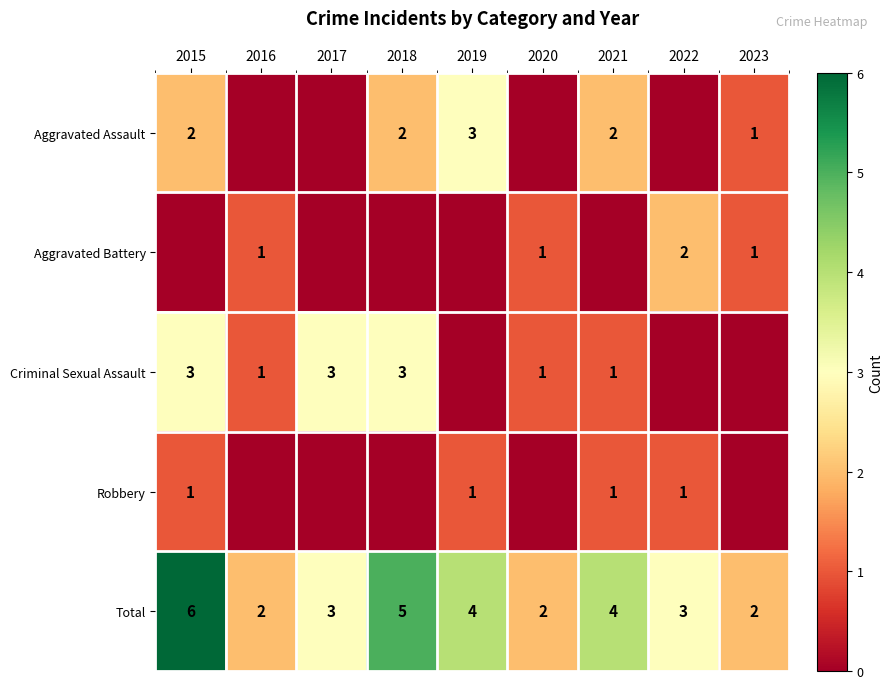

What is the approximate value of Total at 2023?

2